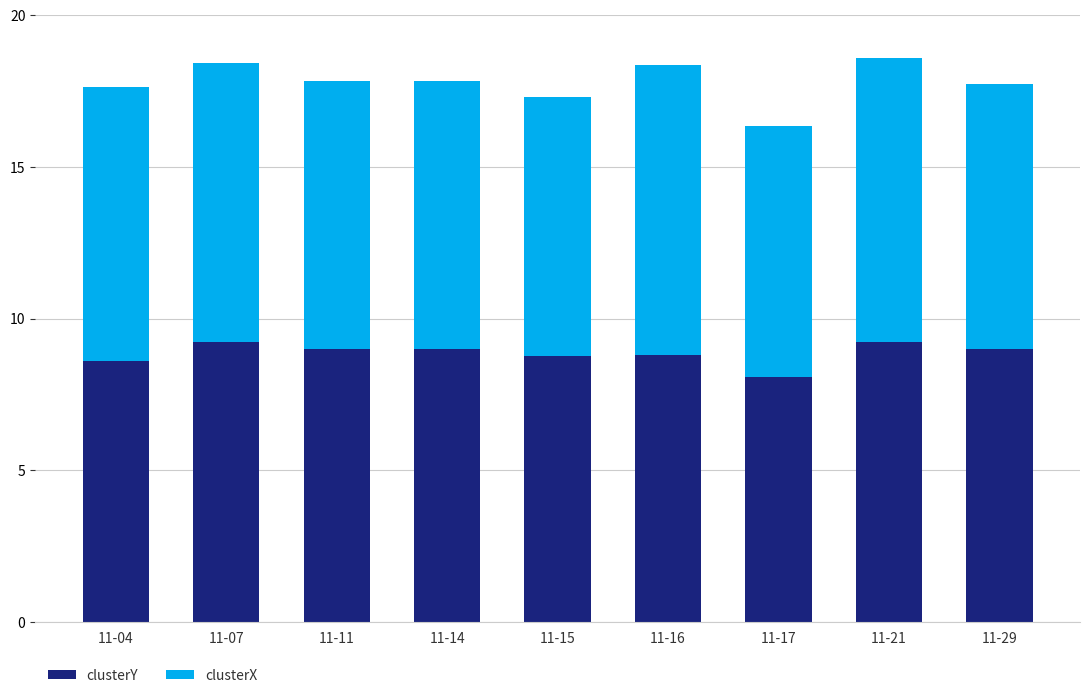

How many bars are there in total?

9